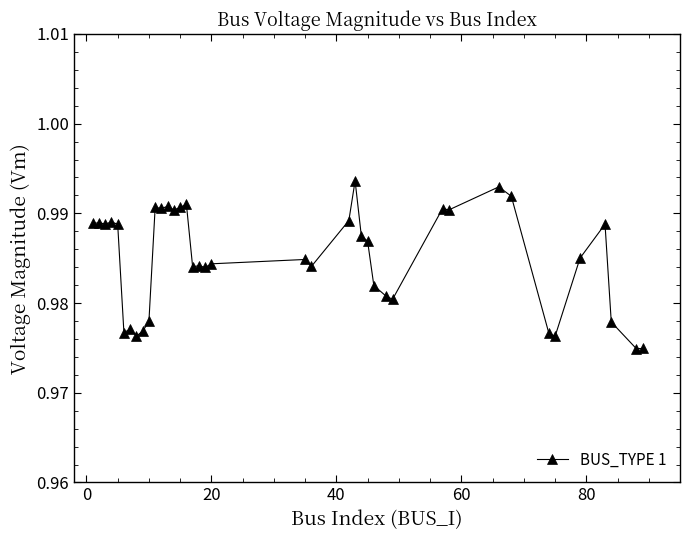

Count the values in the range 0 to 1.

40